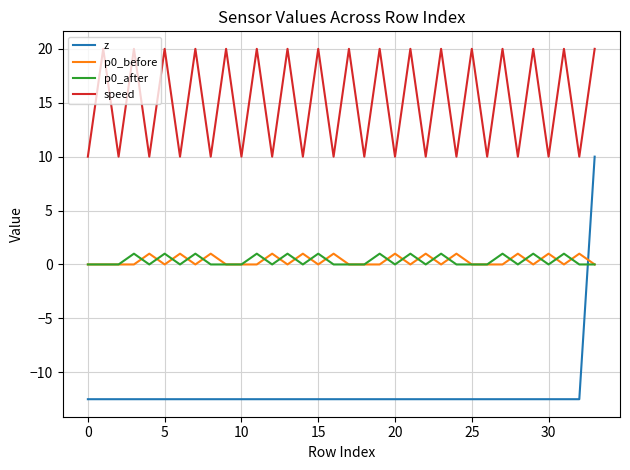

What is the average value of the p0_after series?

0.4